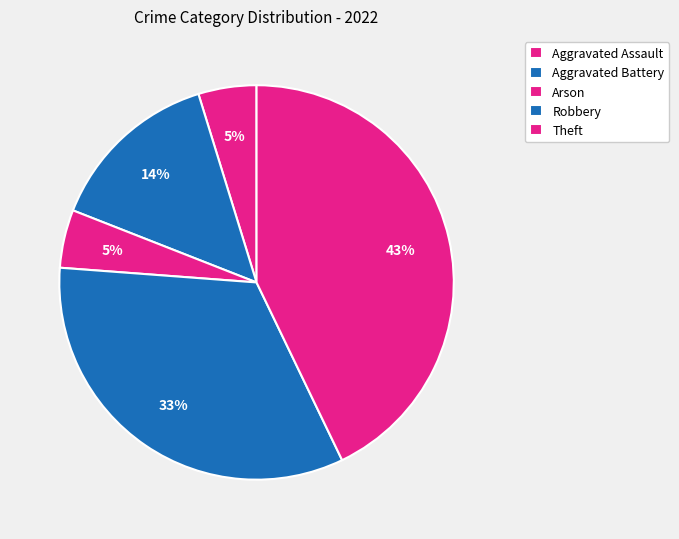

What percentage is the Aggravated Assault slice, to the nearest percent?

5%